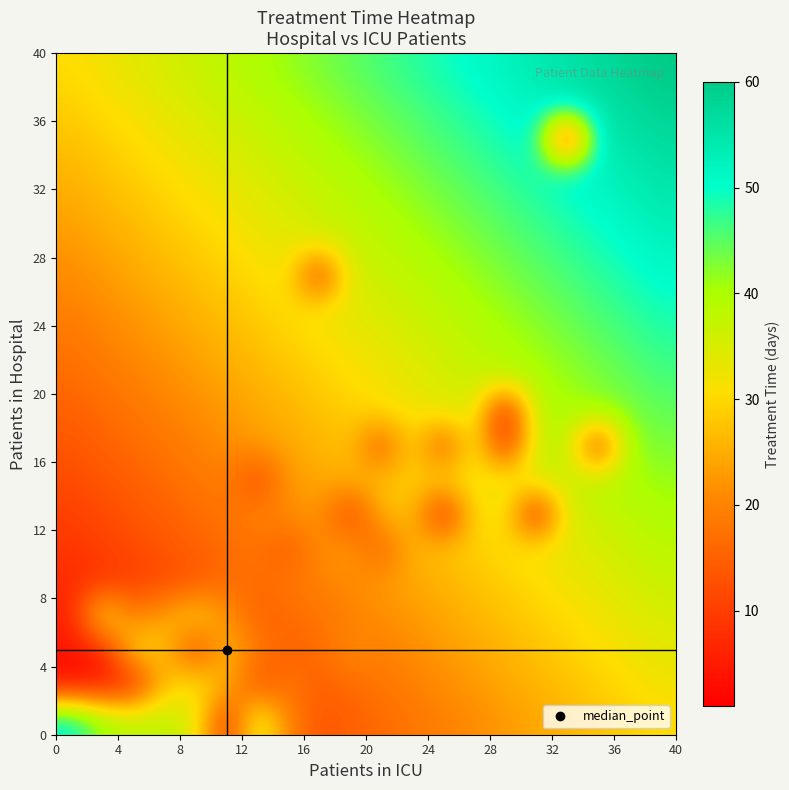

How many series are shown in this chart?

20